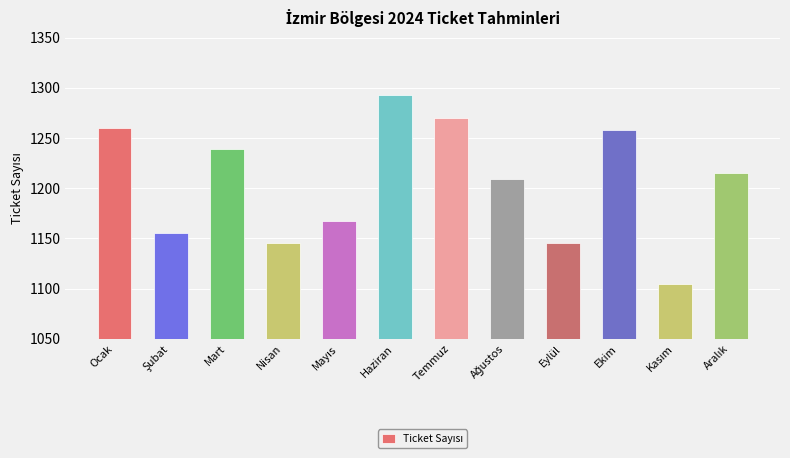

Which has a higher value, Ocak or Eylül?

Ocak